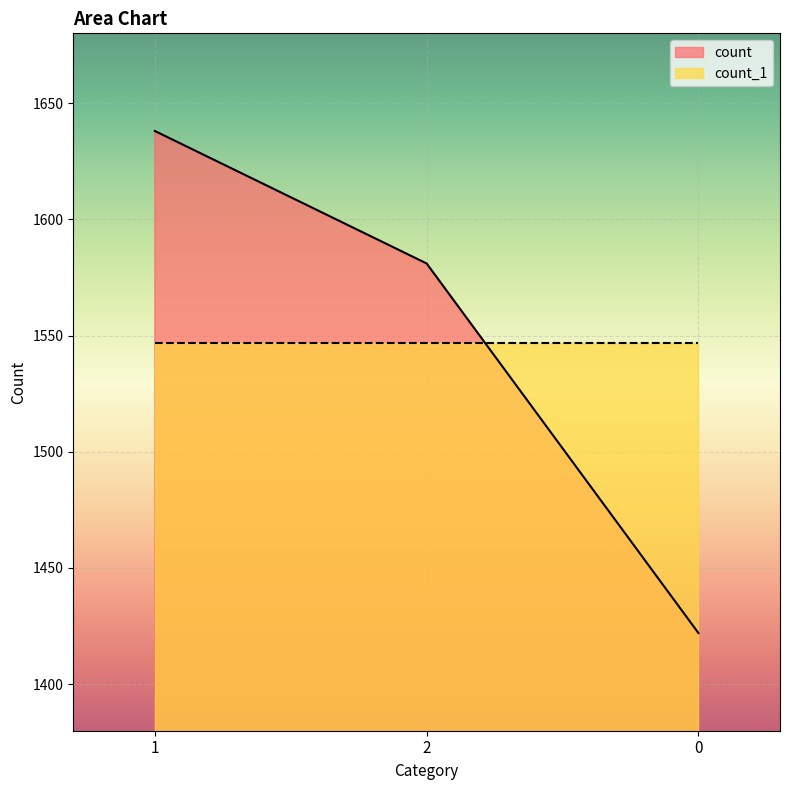

List the labels in order of value, largest first.

1, 2, 0